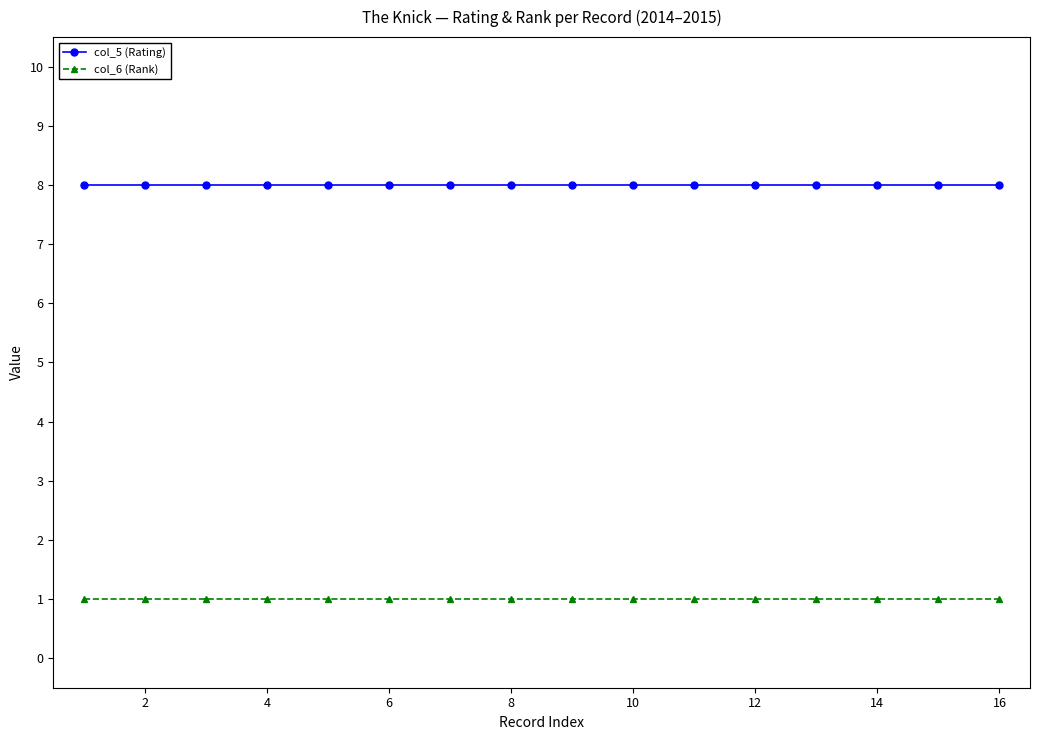

True or false: col_6 (Rank) and col_5 (Rating) cross at least once.

False